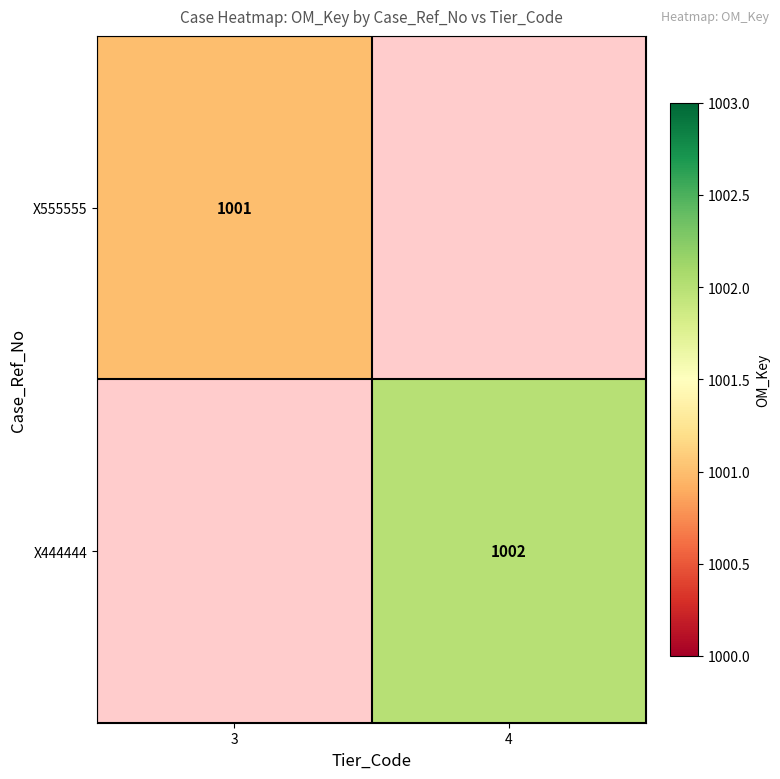

The value of X555555 at 3 is 1489. True or false?

False